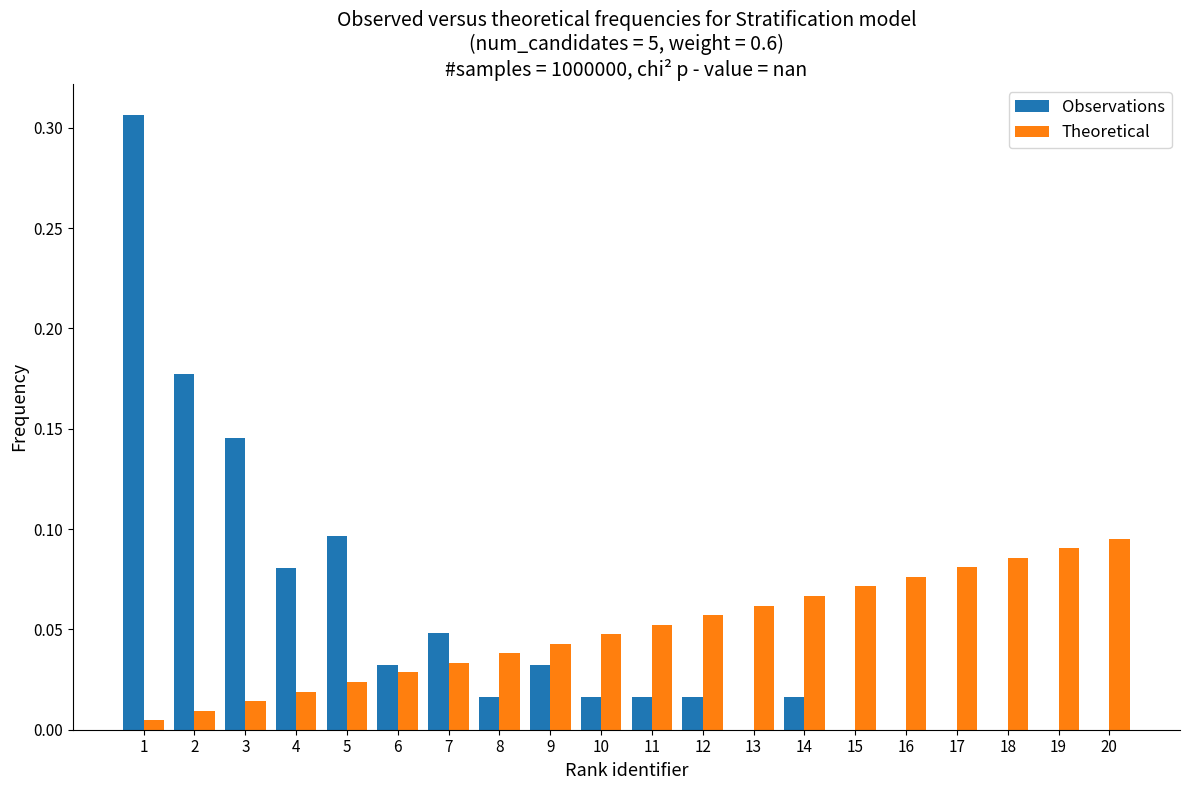

Is it true that Observations equals 0.0 at 16?

True